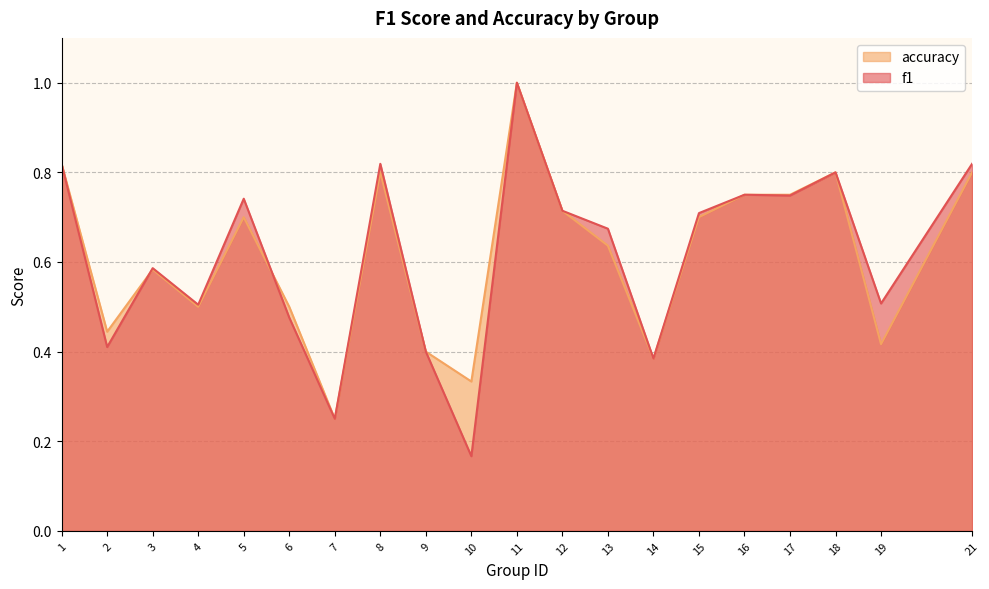

Count the f1 values in the range 0 to 1.

20